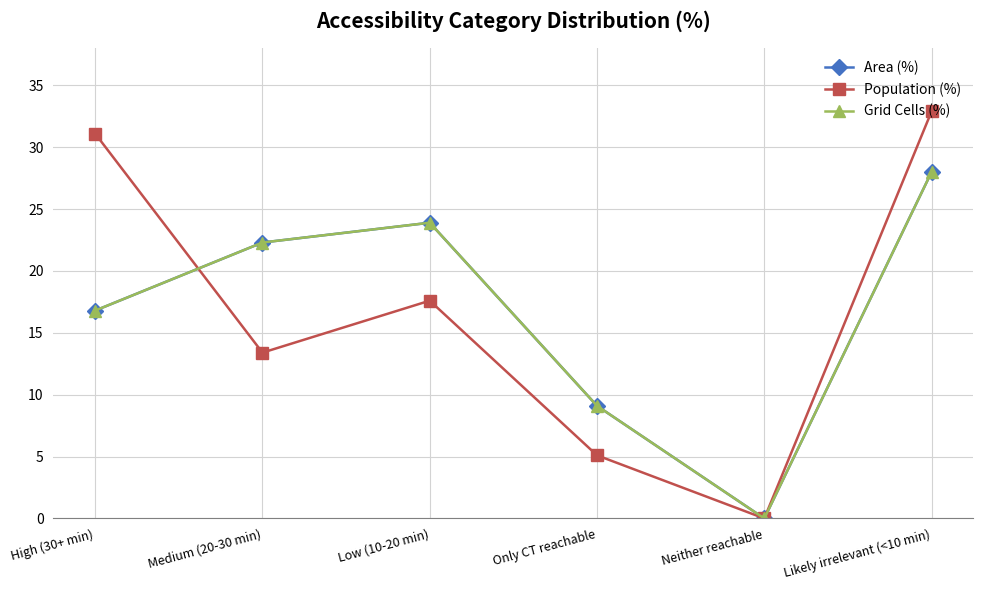

True or false: Grid Cells (%) and Area (%) intersect in this chart.

False